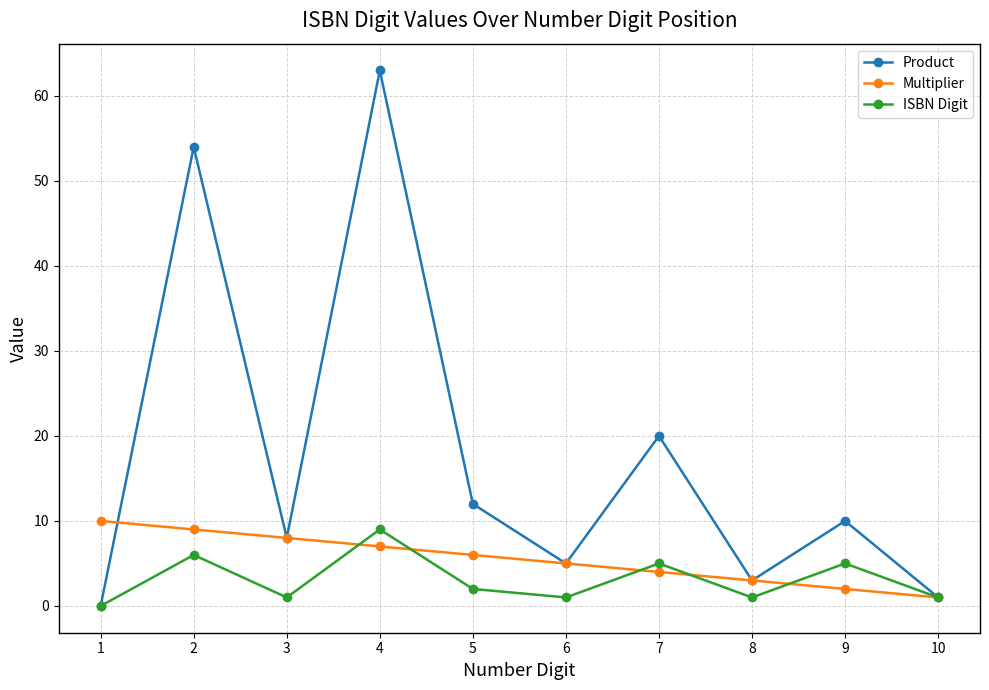

How many positive values does the Product series have?

9